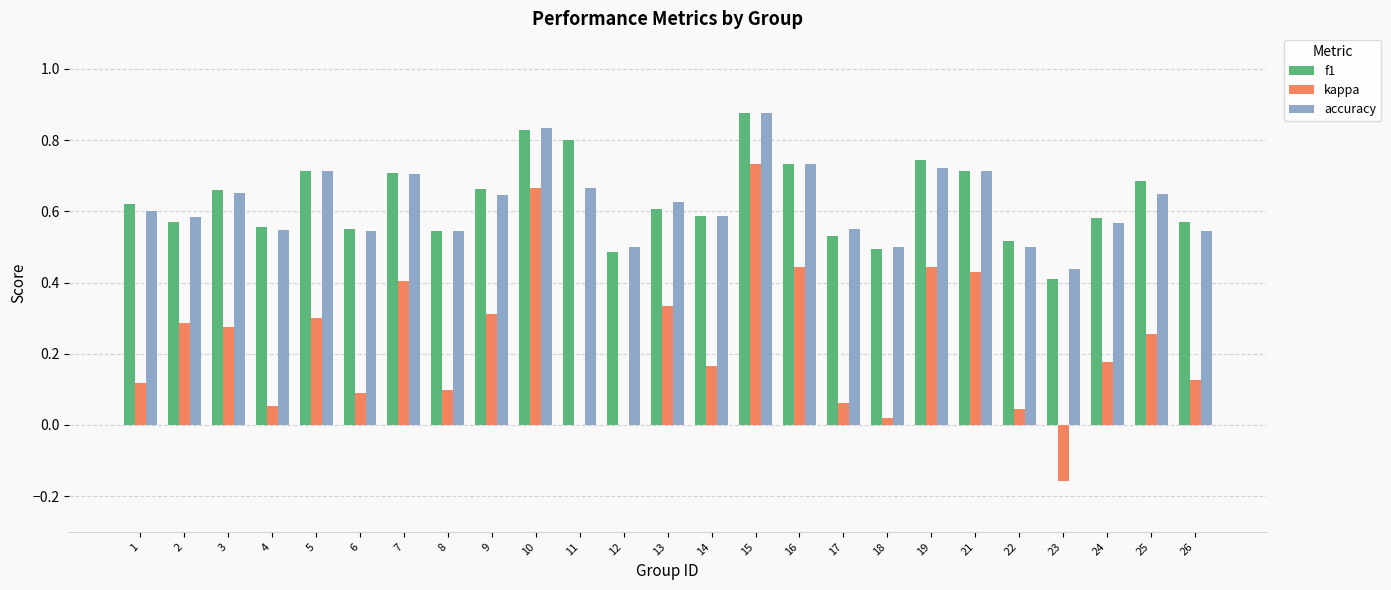

The value of accuracy at 21 is 0.7. True or false?

True